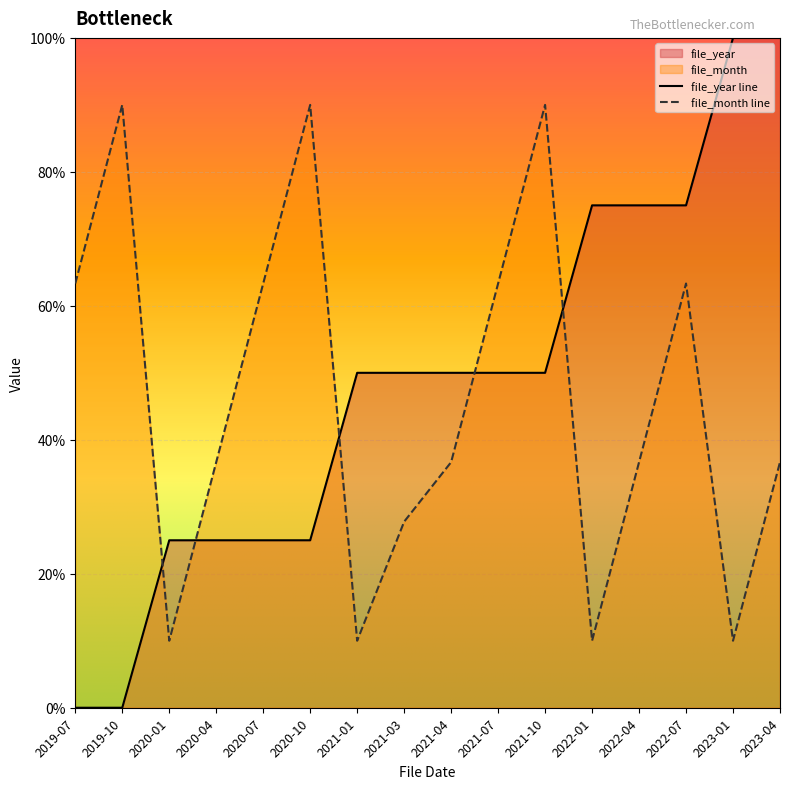

The file_month line series shows 52.9 at 2021-04. True or false?

False